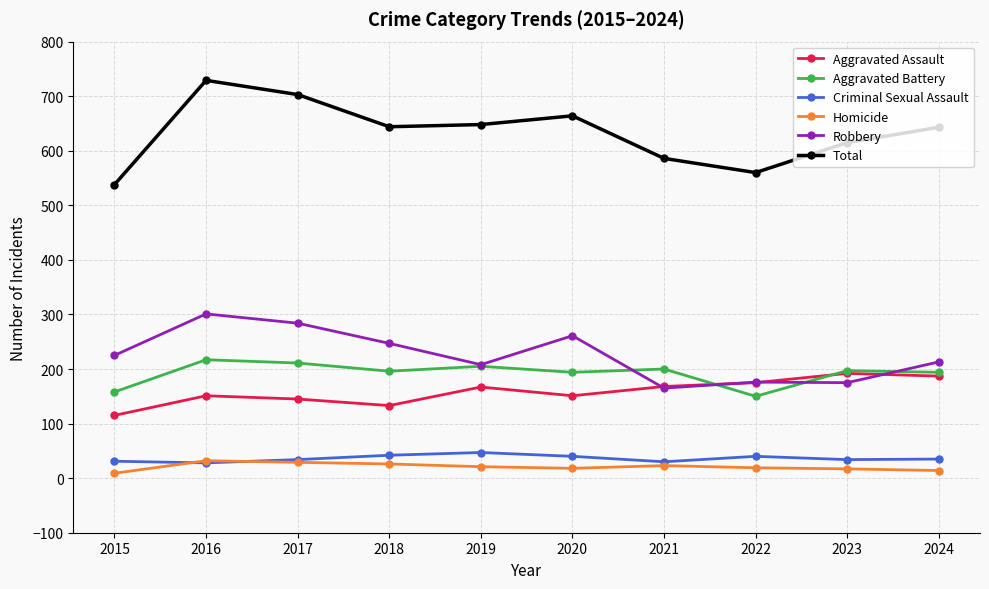

Which series has the largest total across all categories?

Total